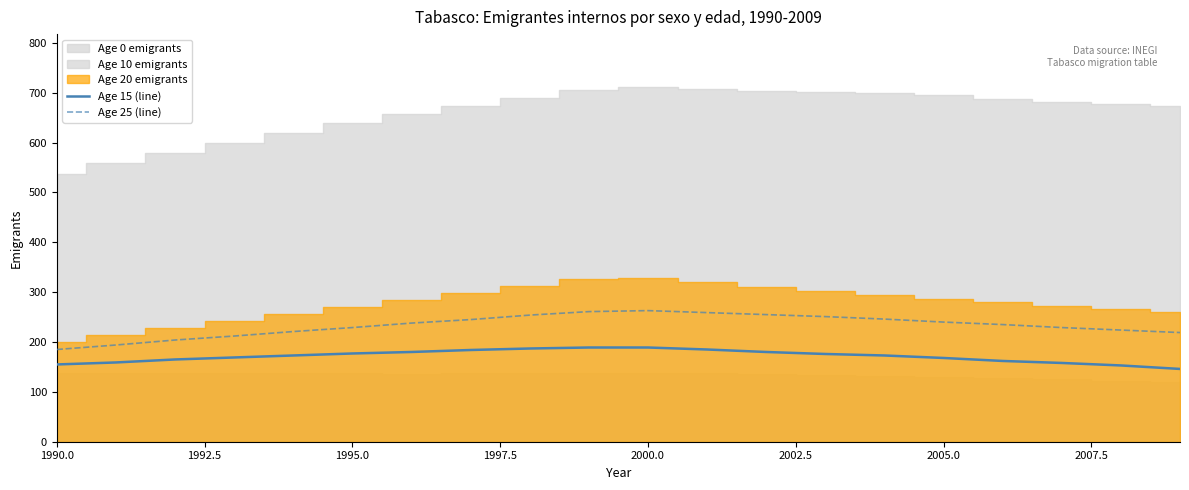

True or false: Age 15 (line) and Age 25 (line) intersect in this chart.

False